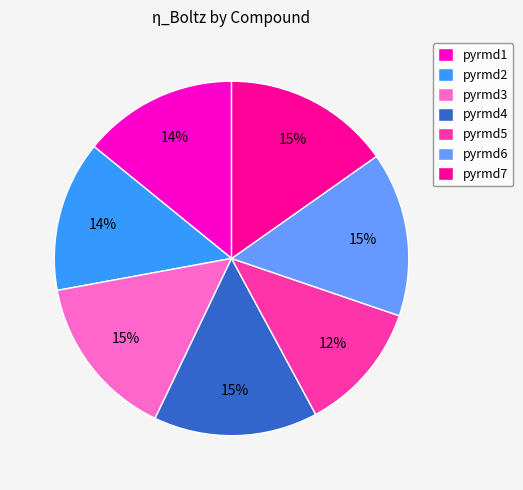

Combined, do pyrmd5 and pyrmd6 account for over 50%?

No